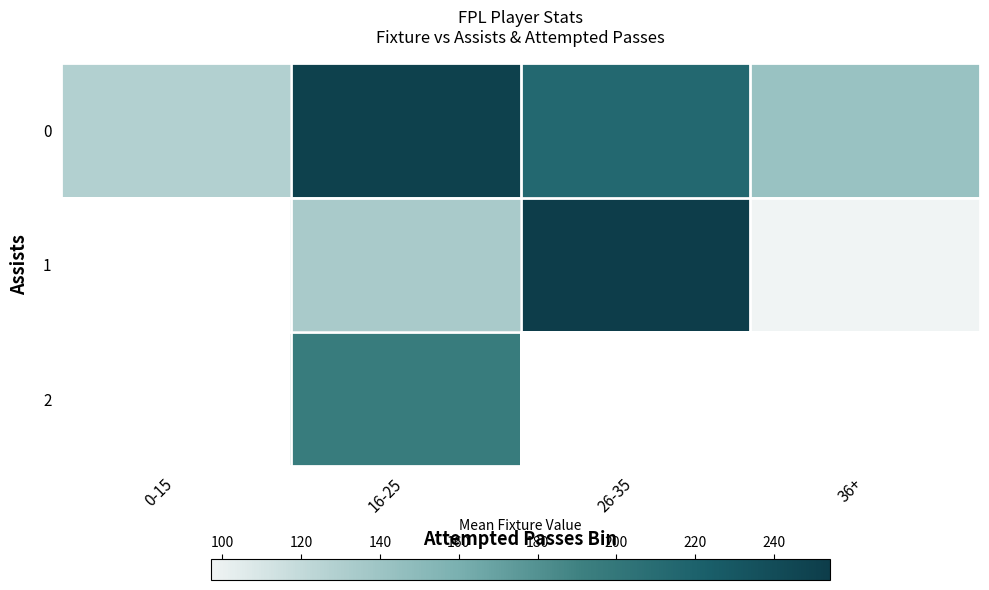

Rank the categories by 2 value from lowest to highest.

0-15, 16-25, 26-35, 36+